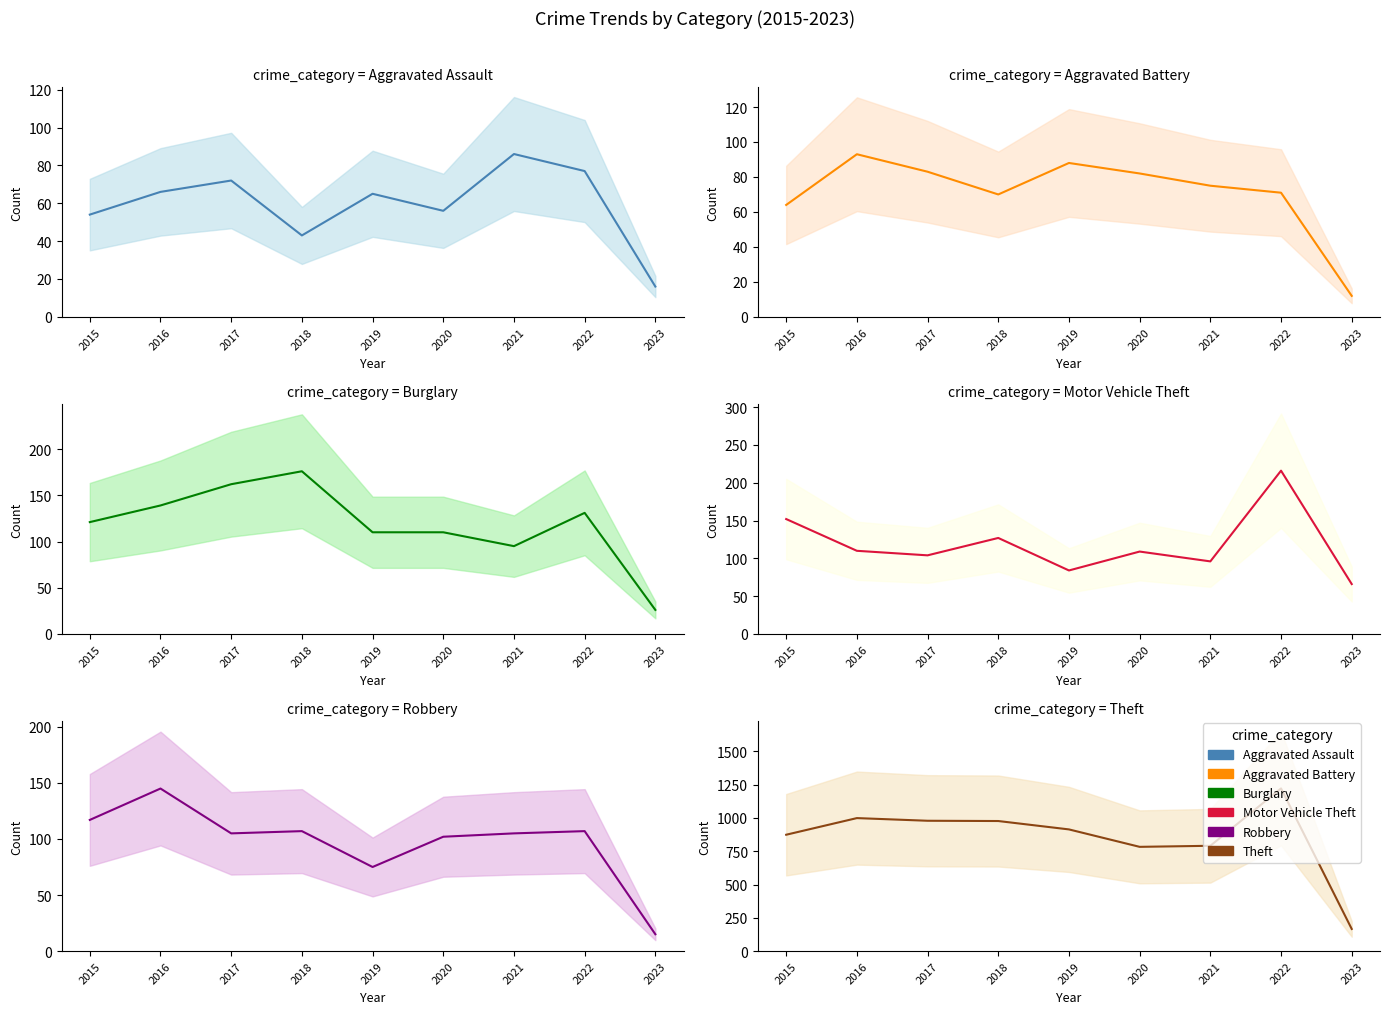

Where is the first local maximum for Aggravated Battery?

2016